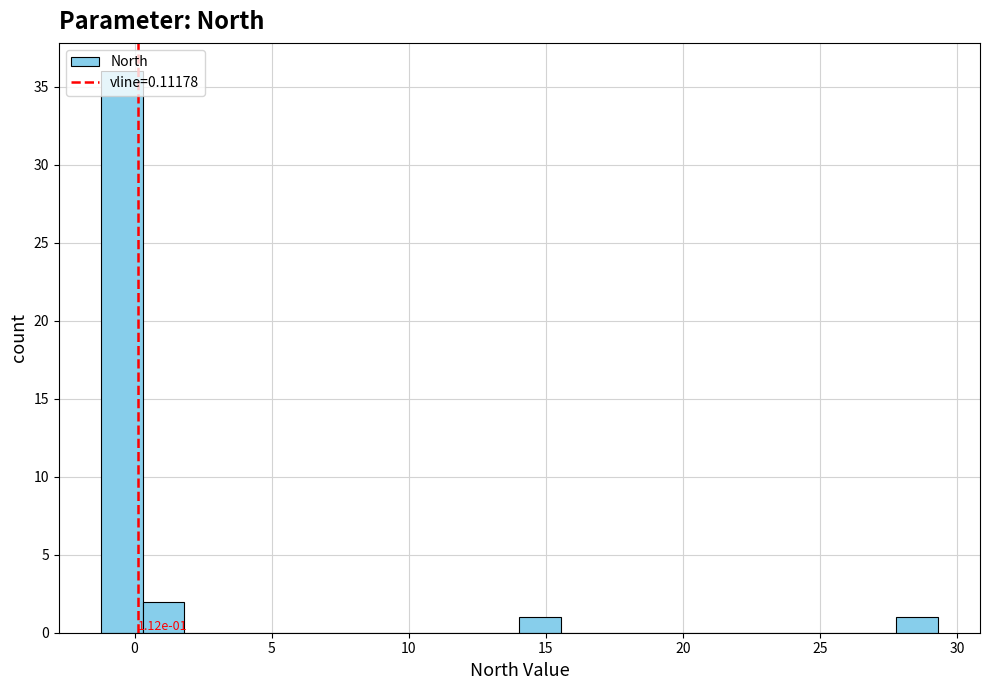

Around what value on the x-axis is the tallest bar? Give the approximate position of its centre, as read against the axis.

-0.5